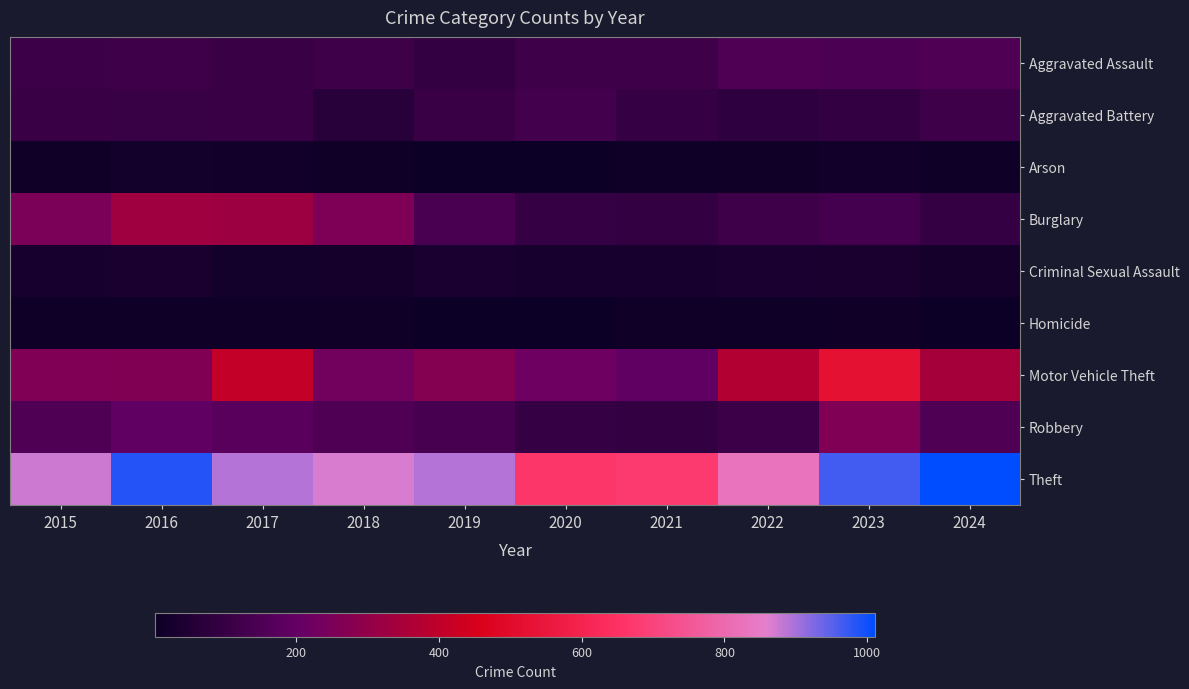

What is the greatest value displayed?

1011